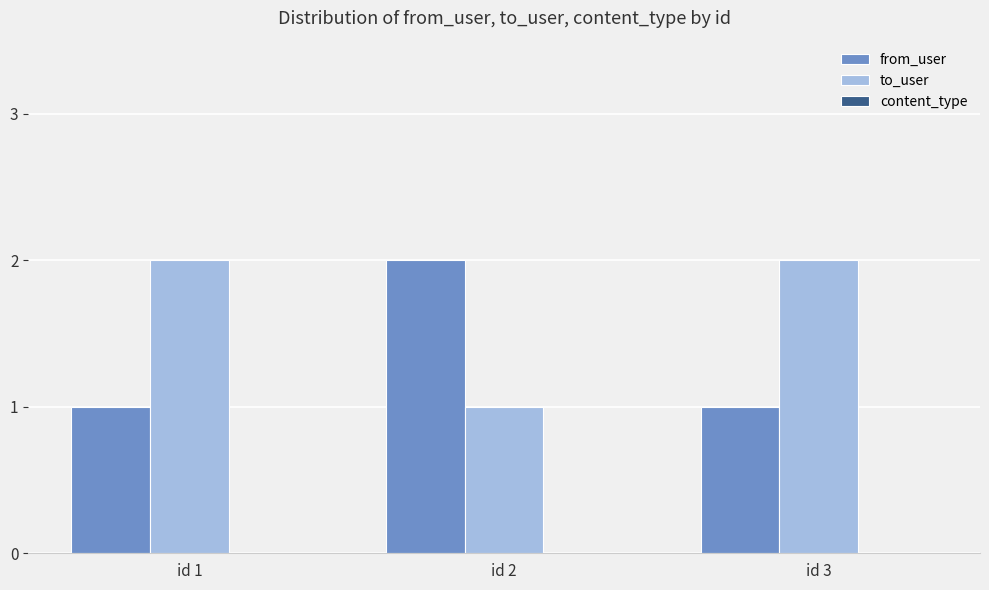

What is the difference between the maximum and minimum values in the to_user series?

1